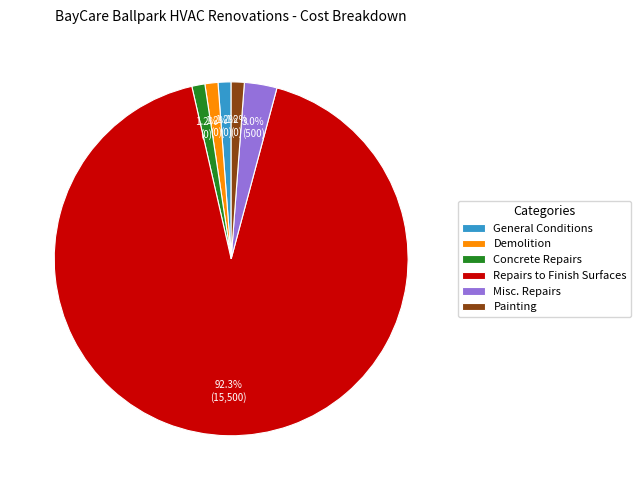

Which slice is the largest?

Repairs to Finish Surfaces